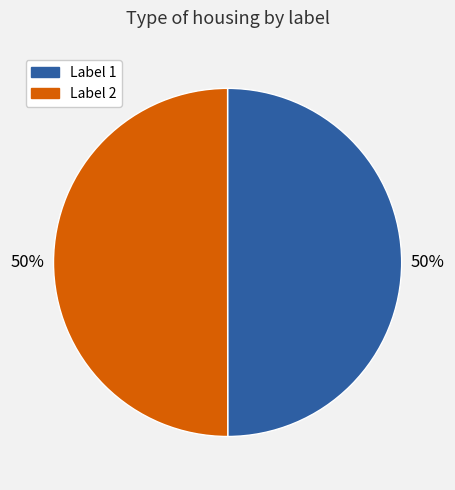

Combined, do Label 1 and Label 2 account for over 50%?

Yes